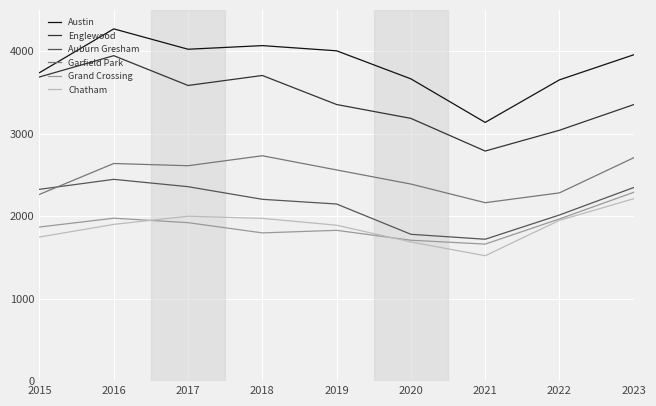

True or false: Englewood and Garfield Park cross at least once.

False